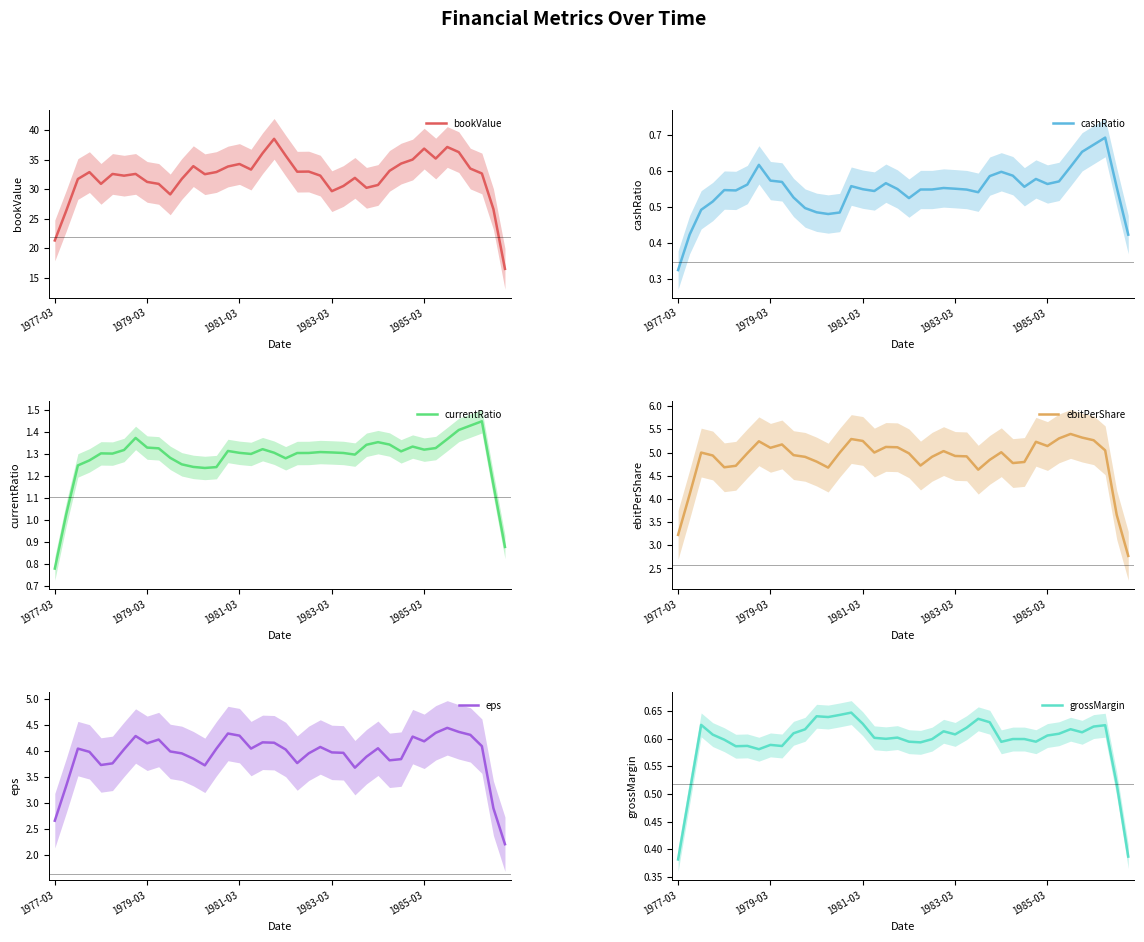

What position from the right is 26?

14